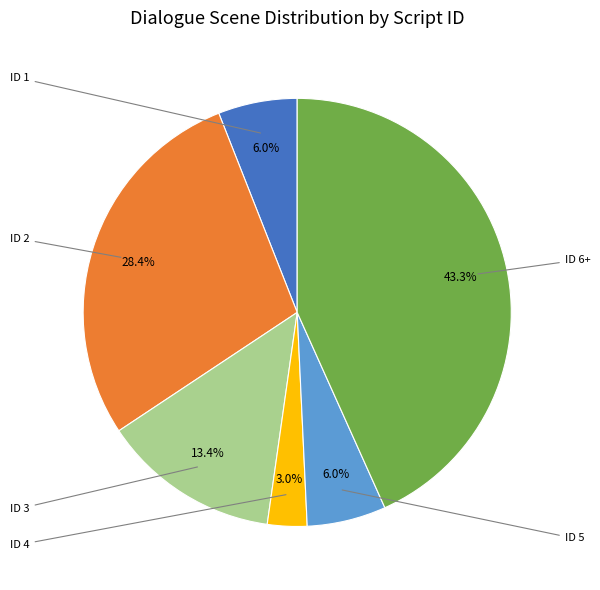

Does any single category account for the majority?

No